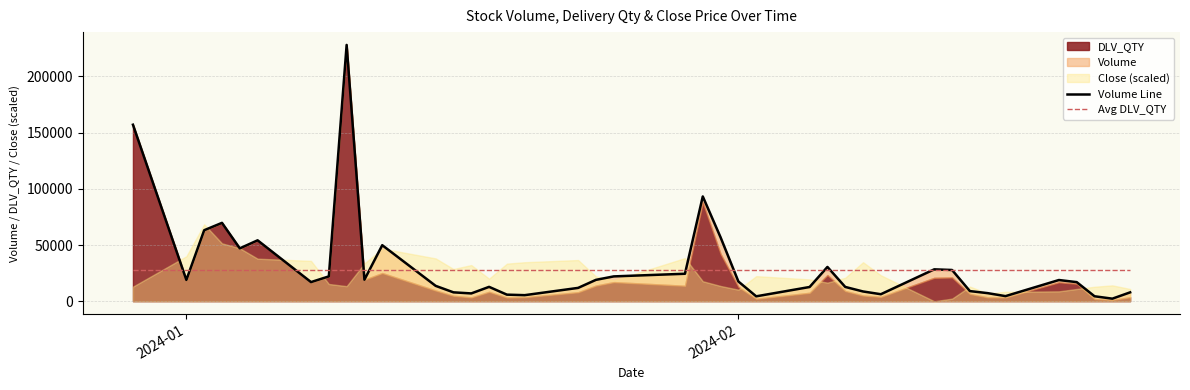

Reading right to left, transcribe all the data shown in this chart.

Volume Line: 7894.0	2272.0	4409.0	16989.0	18868.0	4530.0	7185.0	9018.0	27789.0	28371.0	6230.0	8681.0	12712.0	30510.0	12657.0	4361.0	17555.0	56837.0	93243.0	24441.0	22092.0	19012.0	11862.0	5390.0	5848.0	12786.0	6946.0	7897.0	13671.0	49857.0	19162.0	228060.0	22097.0	17033.0	54198.0	47046.0	69735.0	63174.0	18955.0	157065.0
Avg DLV_QTY: 27394.7	27394.7	27394.7	27394.7	27394.7	27394.7	27394.7	27394.7	27394.7	27394.7	27394.7	27394.7	27394.7	27394.7	27394.7	27394.7	27394.7	27394.7	27394.7	27394.7	27394.7	27394.7	27394.7	27394.7	27394.7	27394.7	27394.7	27394.7	27394.7	27394.7	27394.7	27394.7	27394.7	27394.7	27394.7	27394.7	27394.7	27394.7	27394.7	27394.7